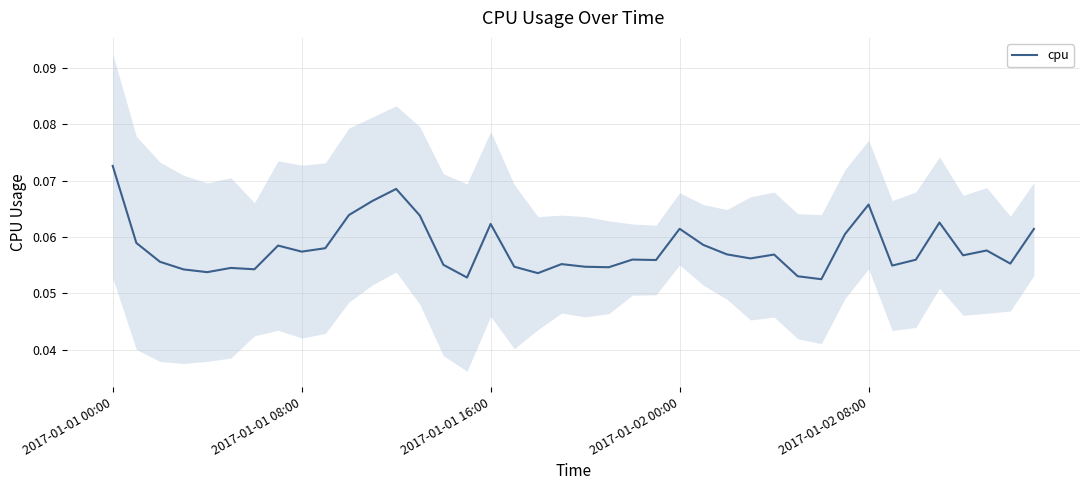

What position from the right is 6?

34